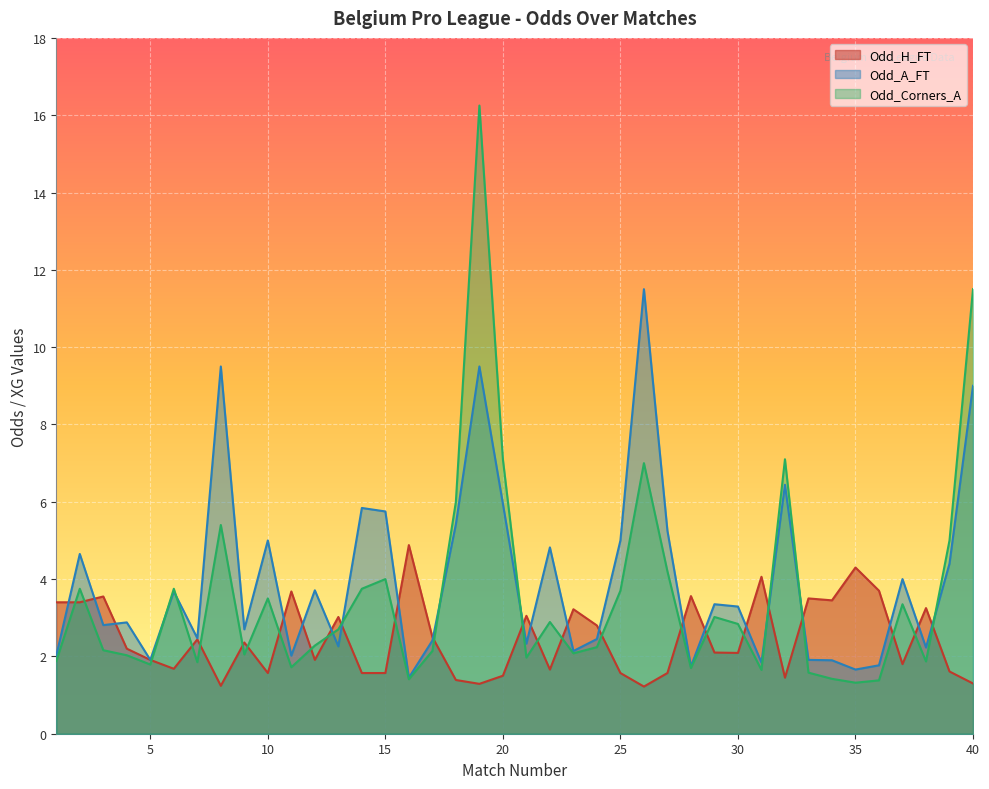

Is it true that Odd_H_FT equals 0.9 at 5?

False